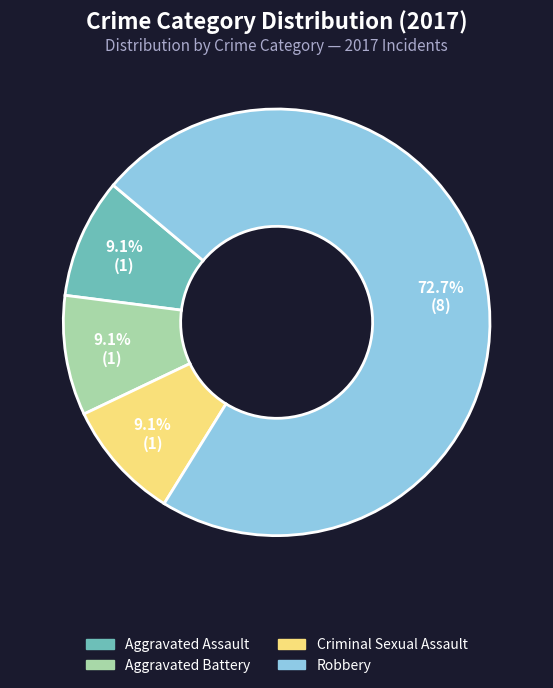

How many segments does this pie chart have?

4